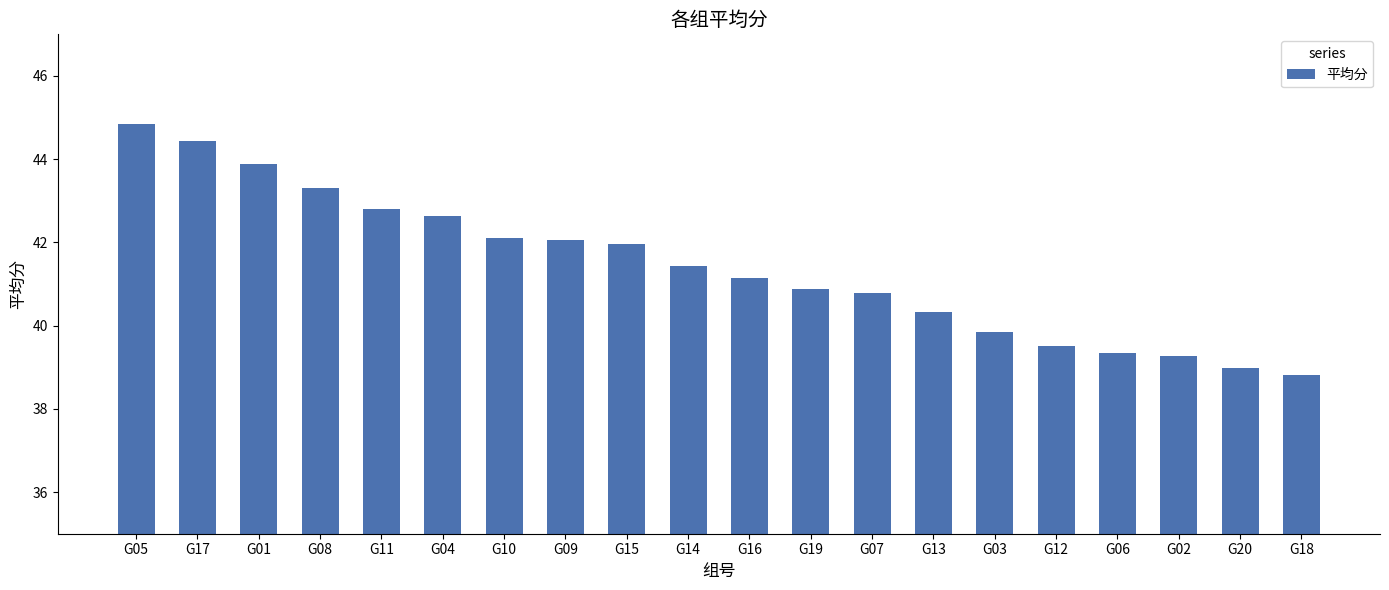

Is it true that the value at G13 is 60.0?

False